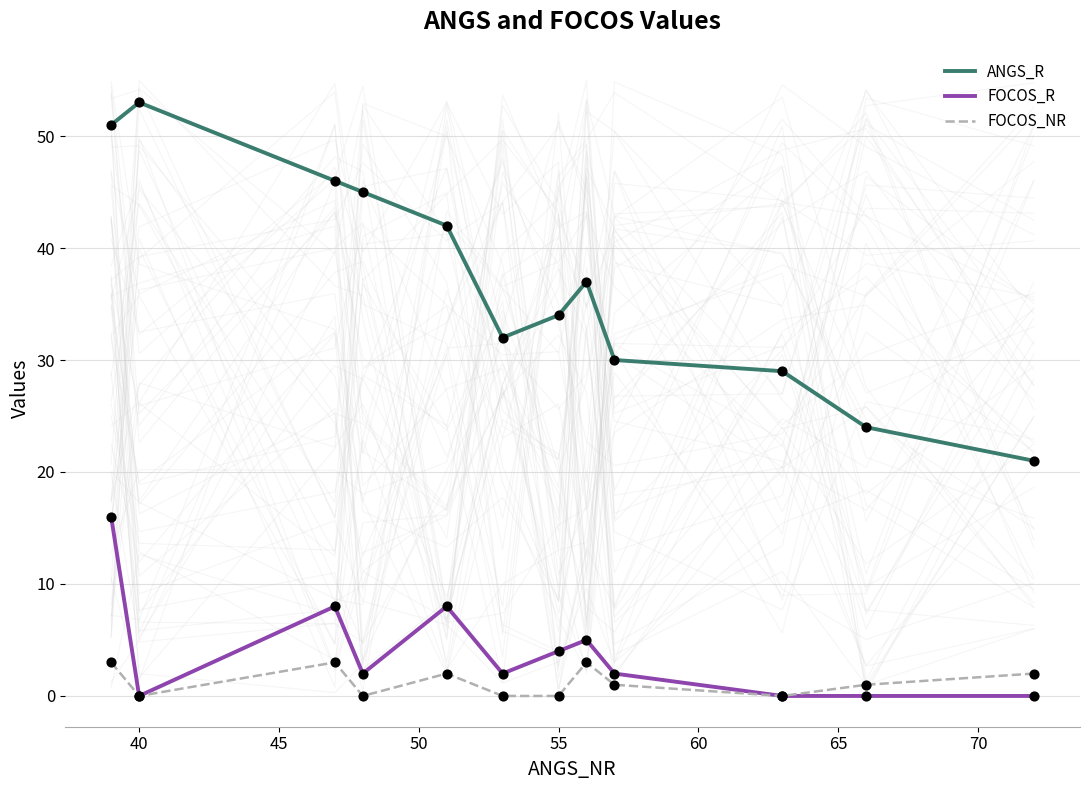

True or false: ANGS_R and FOCOS_NR intersect in this chart.

False